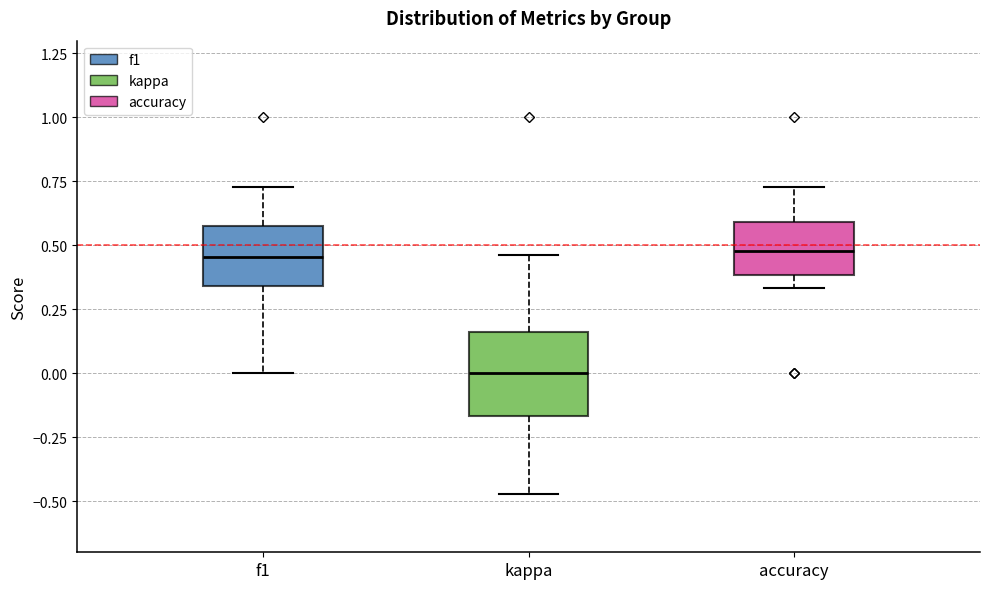

Where does the median line of the box for accuracy sit on the y-axis? The values are not printed on the chart, so give them approximately, as read against the axis.

0.50